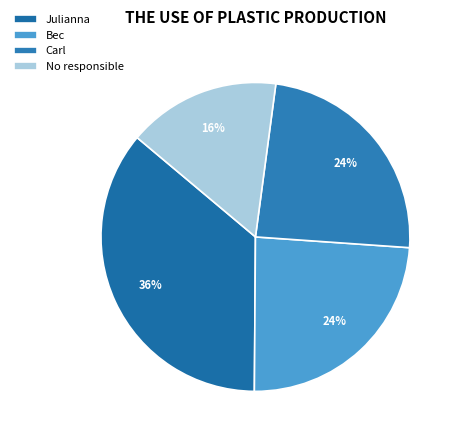

To the nearest percent, what is the combined percentage of Bec and No responsible?

40%